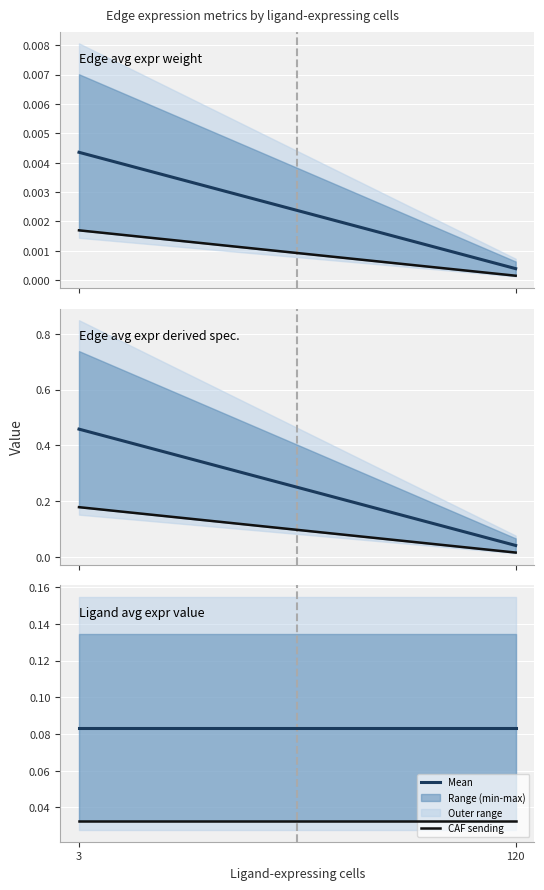

The CAF sending series shows 0.0 at 120. True or false?

False